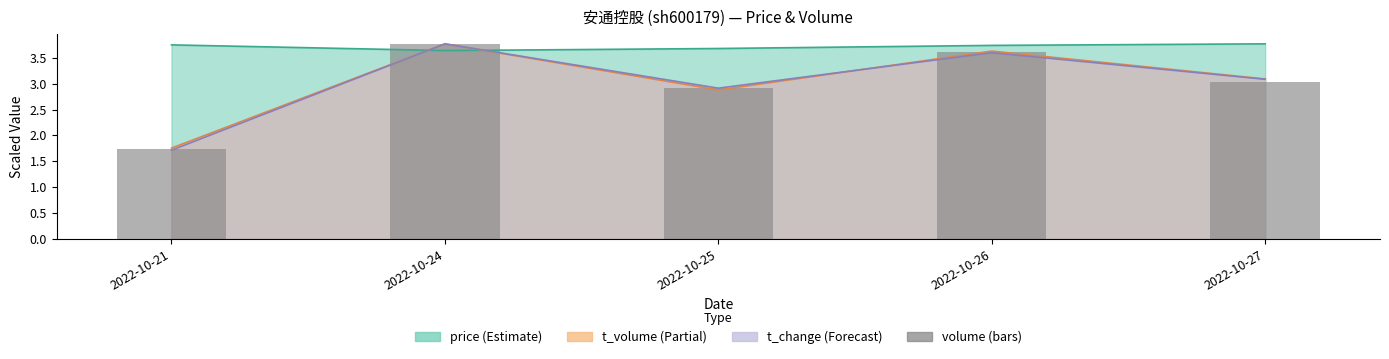

Reading right to left, extract all data points from this chart.

3.0	3.6	2.9	3.8	1.7